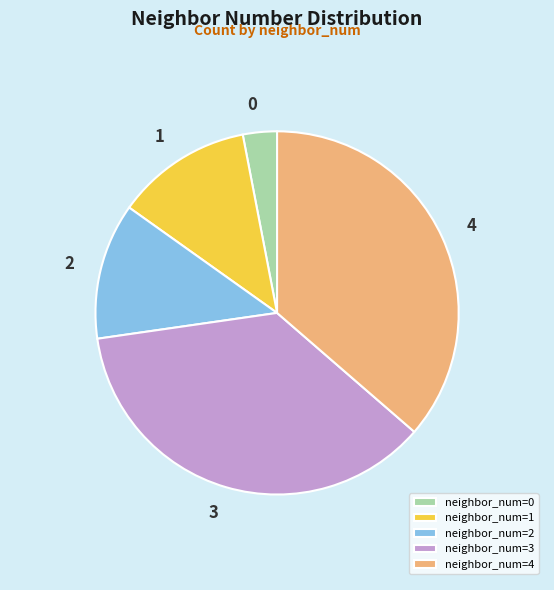

Approximately how many times larger is the value at neighbor_num=1 compared to neighbor_num=2?

1.0